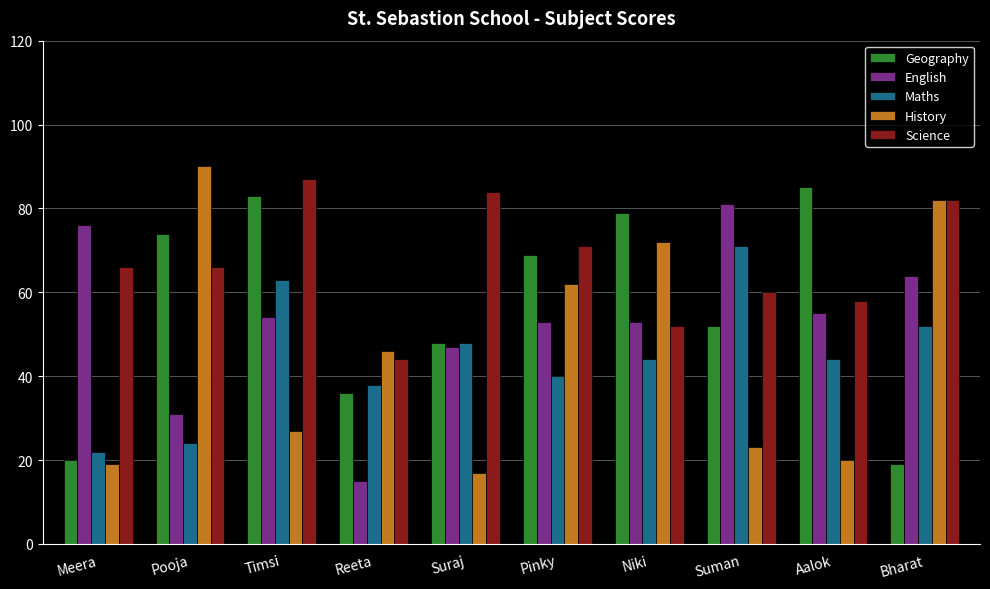

Count the number of categories in the chart.

10